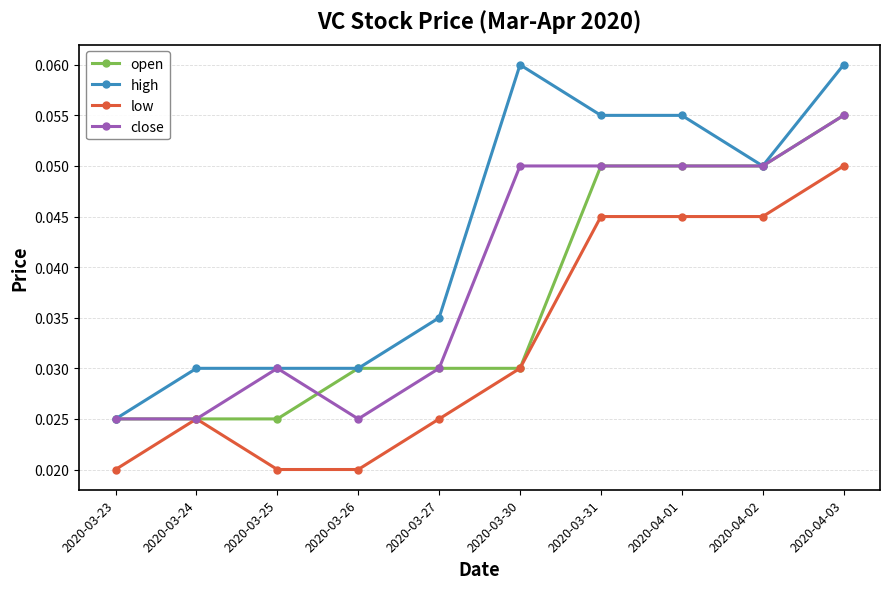

At how many categories does at least one series exceed 0?

10